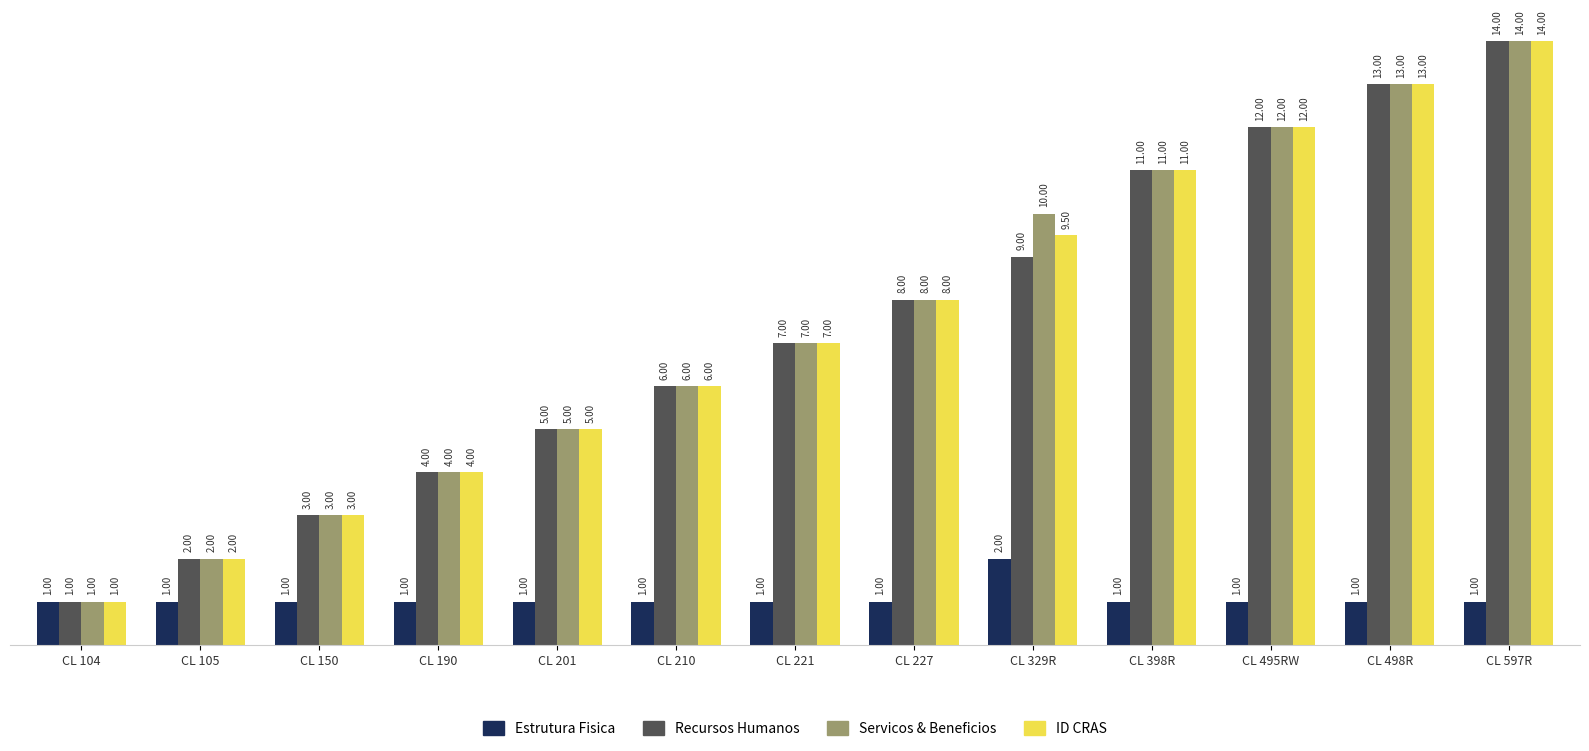

Reading left to right, transcribe all the data shown in this chart.

Estrutura Fisica: CL 104=1.0	CL 105=1.0	CL 150=1.0	CL 190=1.0	CL 201=1.0	CL 210=1.0	CL 221=1.0	CL 227=1.0	CL 329R=2.0	CL 398R=1.0	CL 495RW=1.0	CL 498R=1.0	CL 597R=1.0
Recursos Humanos: CL 104=1.0	CL 105=2.0	CL 150=3.0	CL 190=4.0	CL 201=5.0	CL 210=6.0	CL 221=7.0	CL 227=8.0	CL 329R=9.0	CL 398R=11.0	CL 495RW=12.0	CL 498R=13.0	CL 597R=14.0
Servicos & Beneficios: CL 104=1.0	CL 105=2.0	CL 150=3.0	CL 190=4.0	CL 201=5.0	CL 210=6.0	CL 221=7.0	CL 227=8.0	CL 329R=10.0	CL 398R=11.0	CL 495RW=12.0	CL 498R=13.0	CL 597R=14.0
ID CRAS: CL 104=1.0	CL 105=2.0	CL 150=3.0	CL 190=4.0	CL 201=5.0	CL 210=6.0	CL 221=7.0	CL 227=8.0	CL 329R=9.5	CL 398R=11.0	CL 495RW=12.0	CL 498R=13.0	CL 597R=14.0